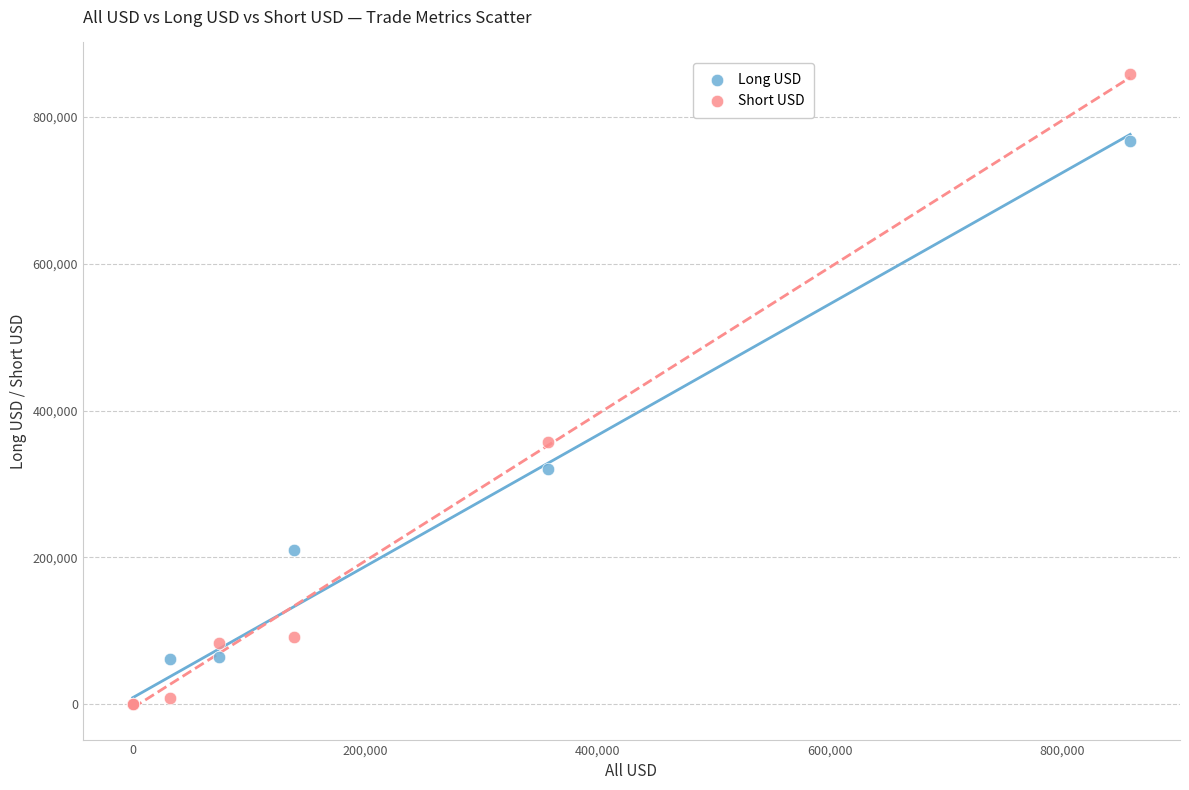

Which series has the widest spread of Y values?

Short USD